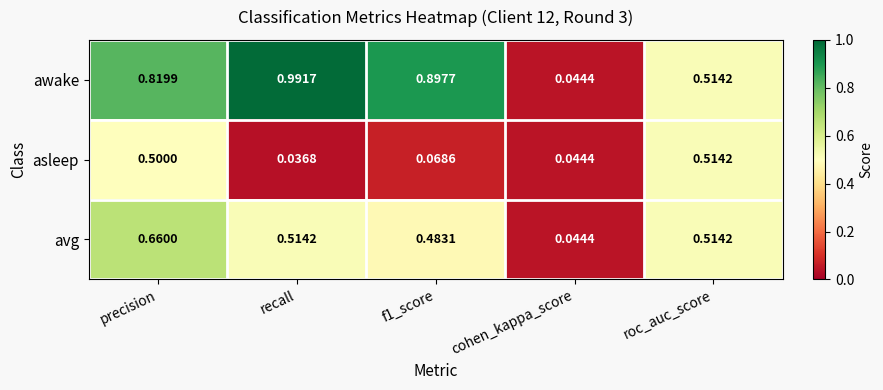

At which category does the chart reach its peak across all series?

recall